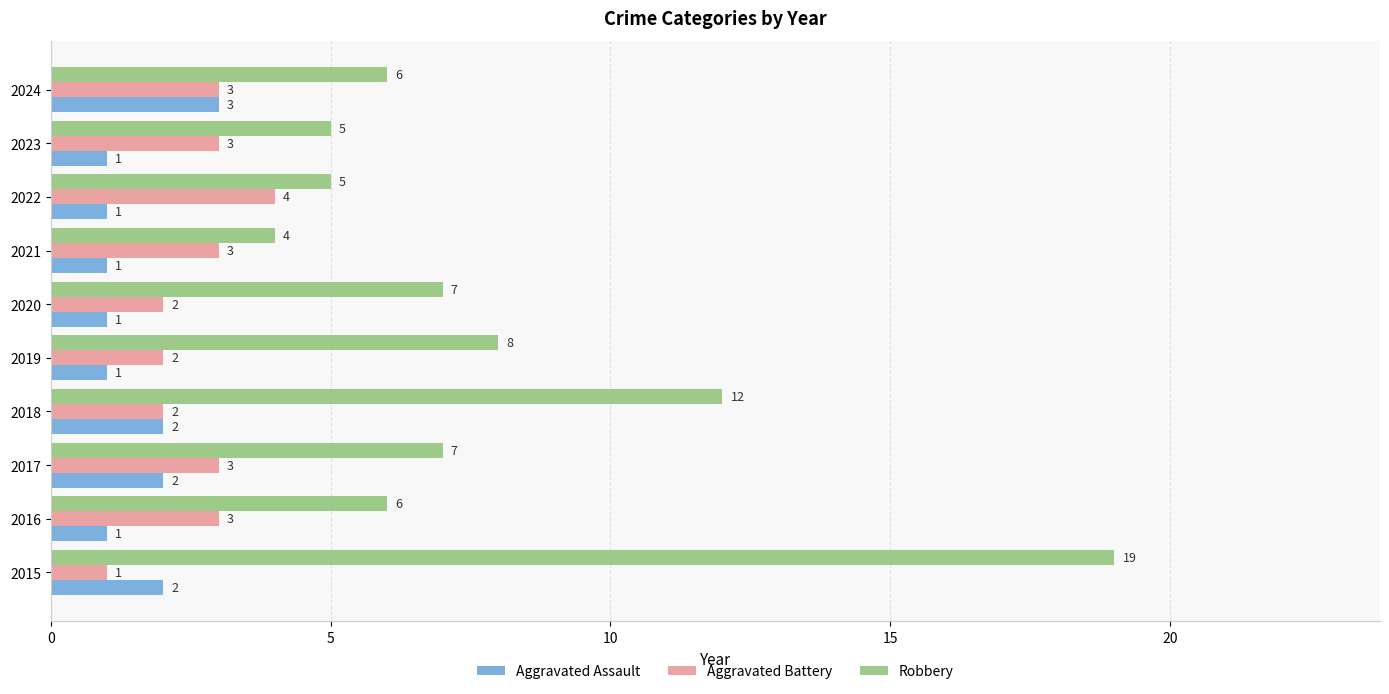

Which series has the largest total across all categories?

Robbery